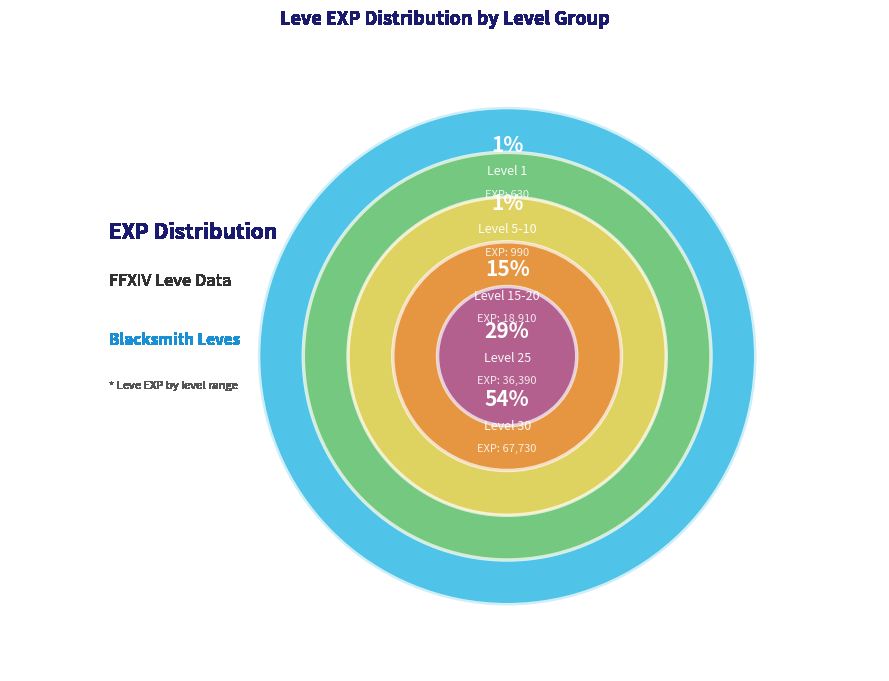

To the nearest percent, what portion does Level 1 represent?

1%